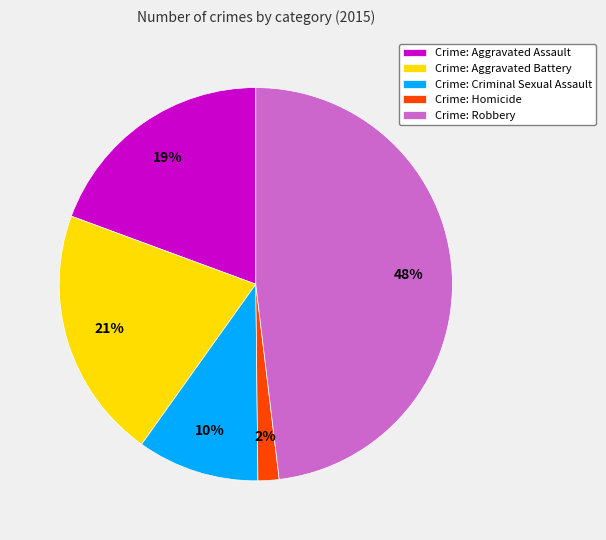

How many segments does this pie chart have?

5